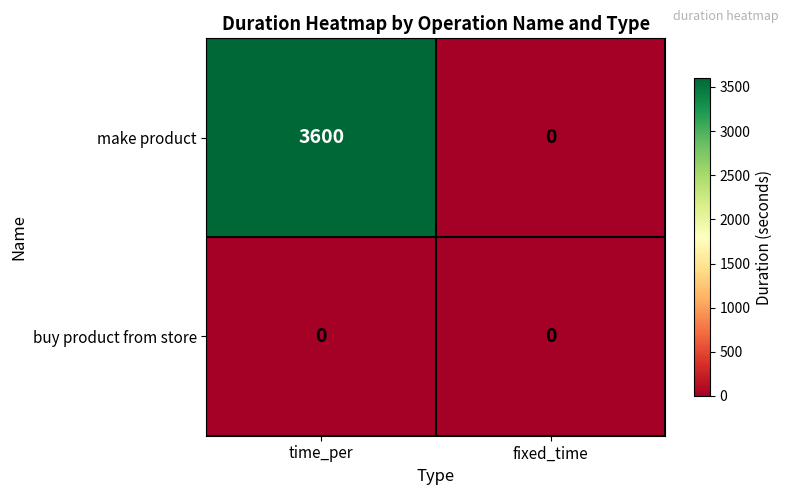

Is it true that buy product from store equals 0 at fixed_time?

True